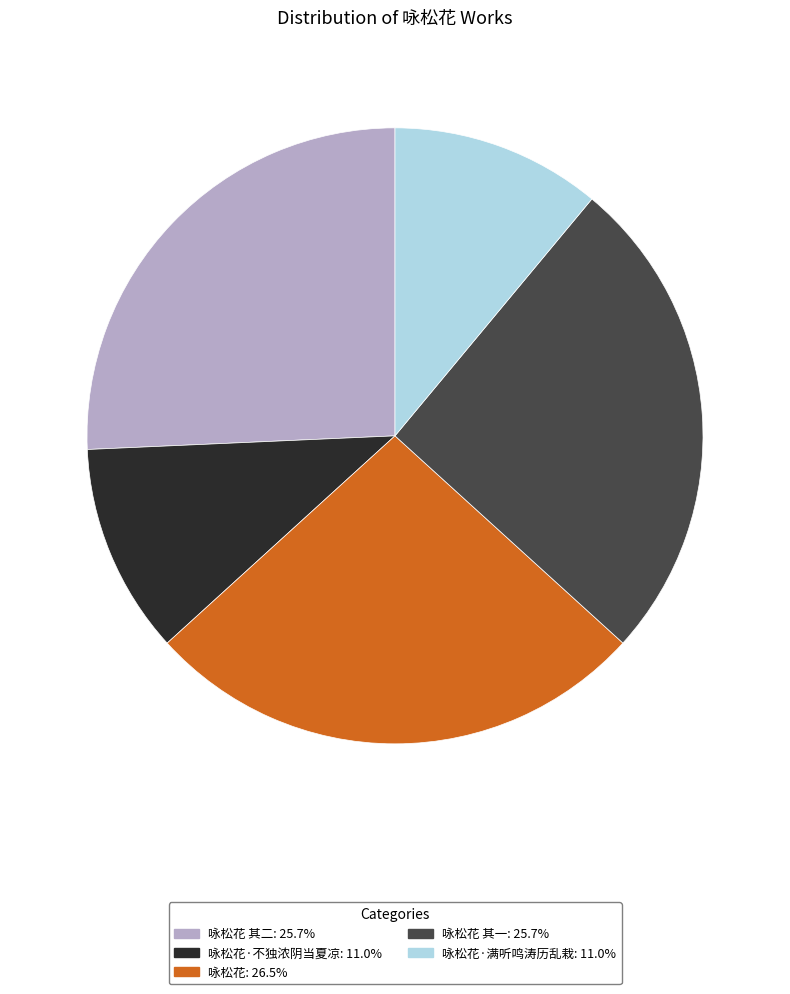

Combined, do 咏松花·不独浓阴当夏凉: 11.0% and 咏松花·满听鸣涛历乱栽: 11.0% account for over 50%?

No